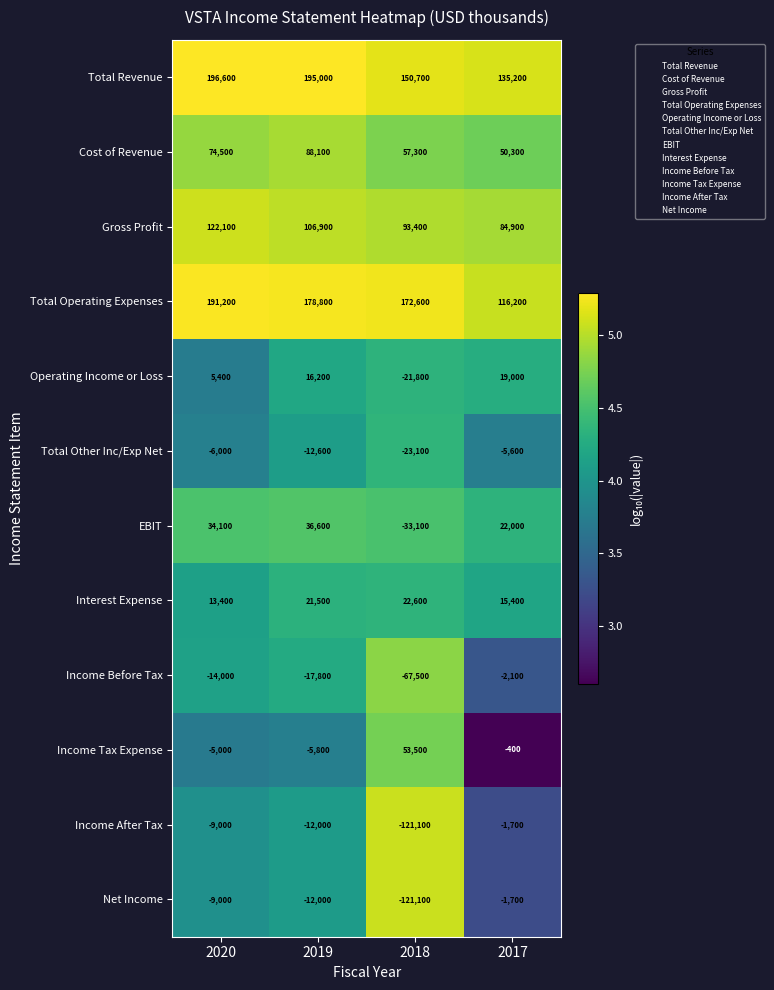

What is the spread (max minus min) of values at 2018?

293700